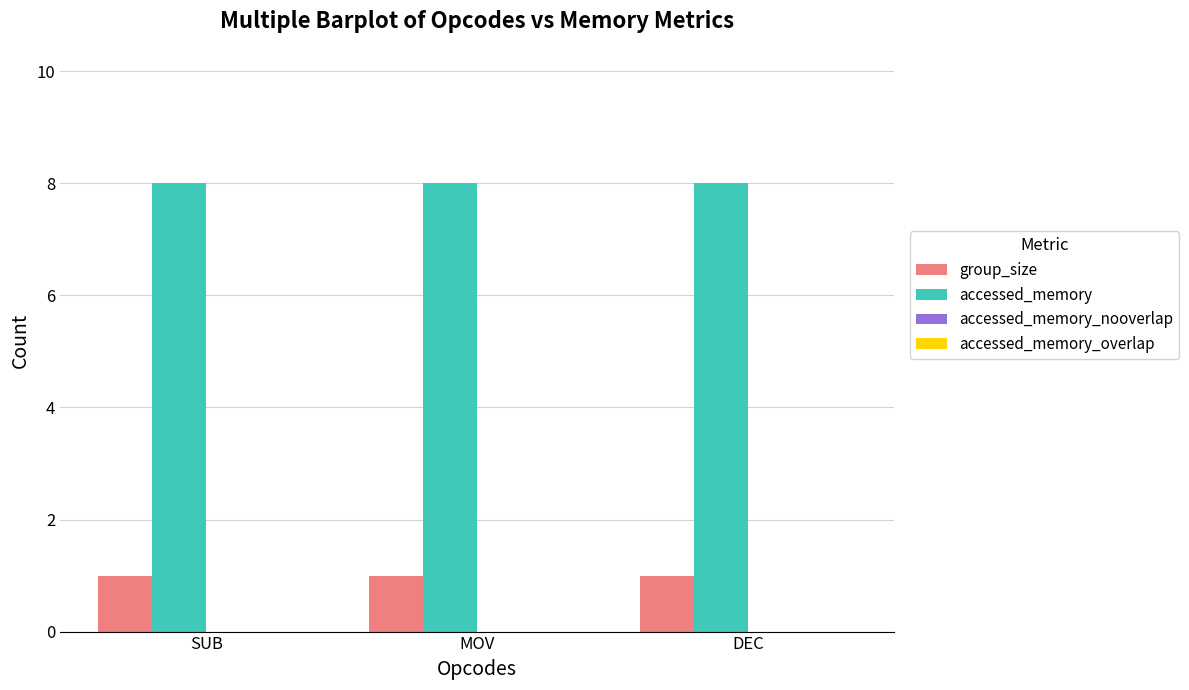

How many data points does each series have?

3